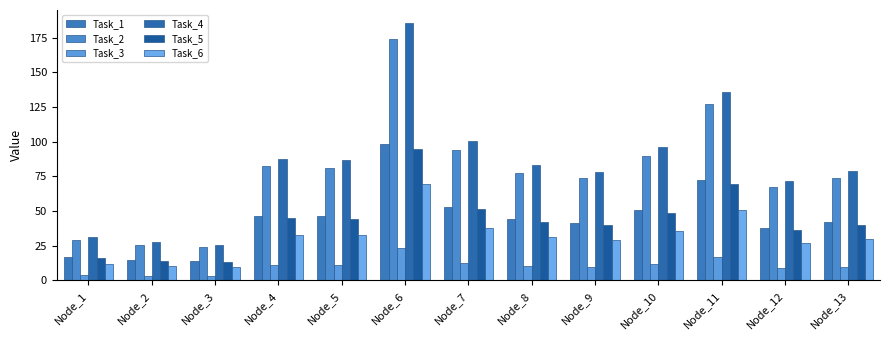

True or false: Task_1 has a value of 46.1 at Node_5.

True